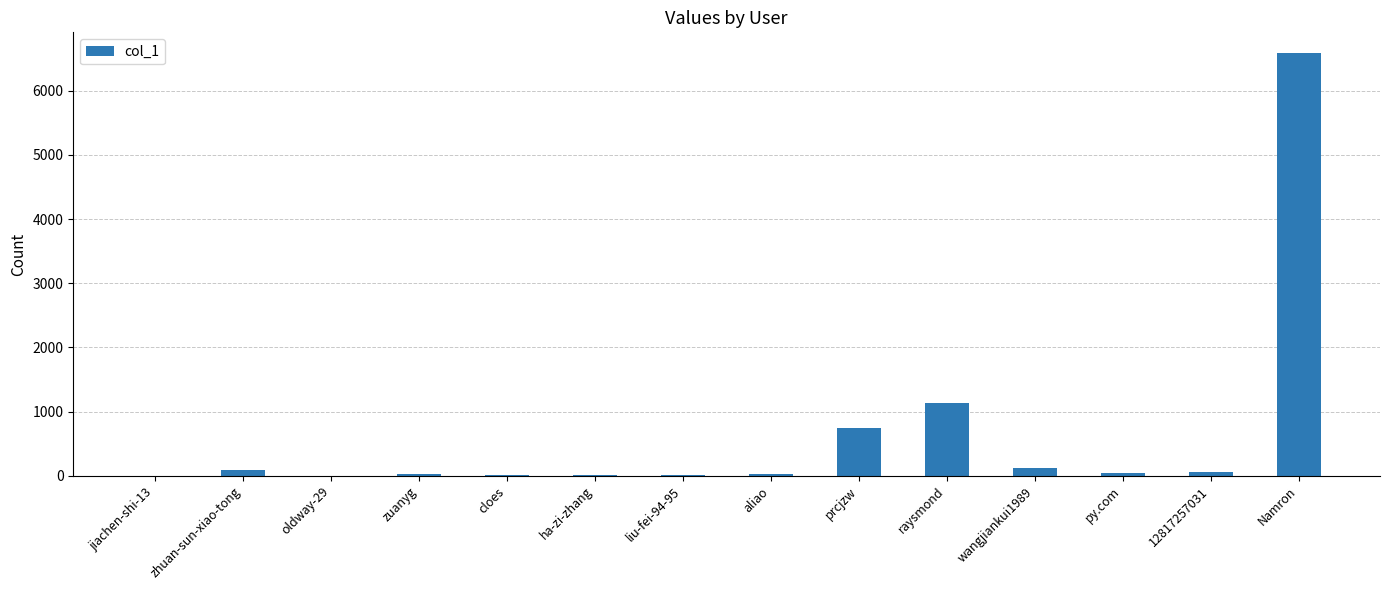

What is the sum of all values?

8844